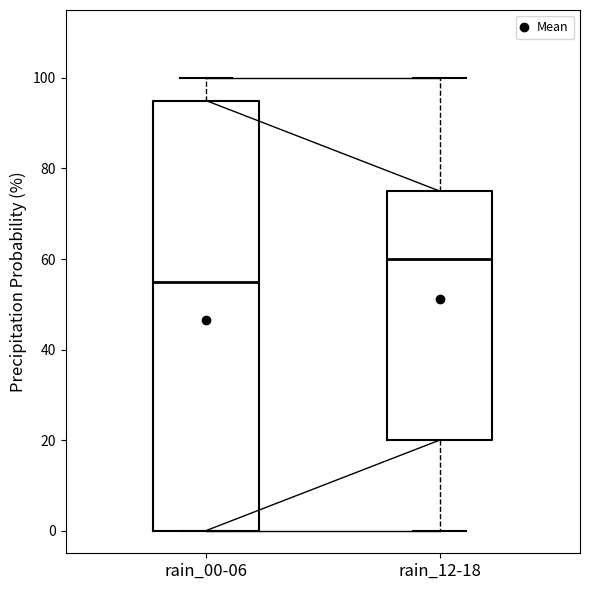

Comparing the boxes themselves (not the whiskers), which one is the tallest?

rain_00-06